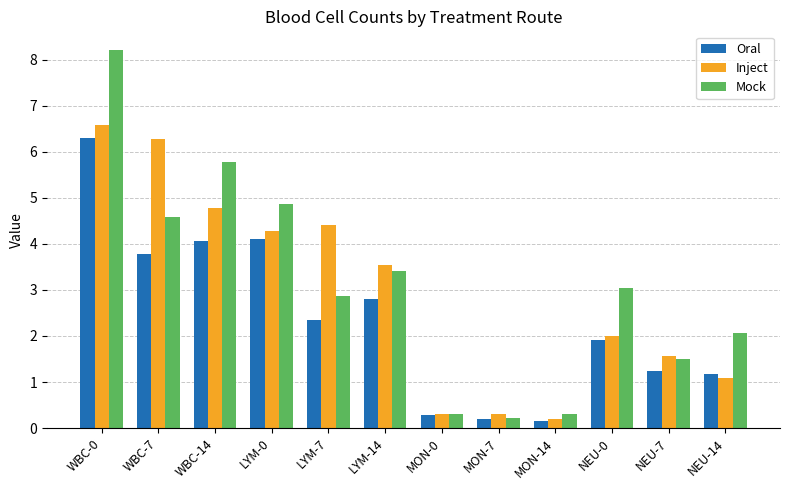

What is the label of the 7th bar from the left?

MON-0